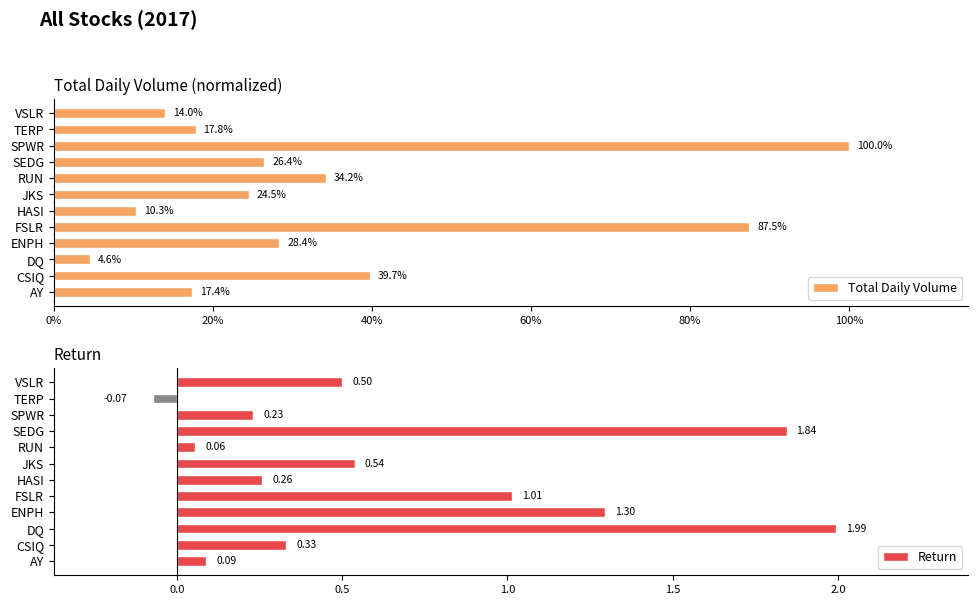

Reading right to left, what are all the values shown in this chart?

Total Daily Volume: 0.1	0.2	1.0	0.3	0.3	0.2	0.1	0.9	0.3	0.0	0.4	0.2
Return: 0.5	-0.1	0.2	1.8	0.1	0.5	0.3	1.0	1.3	2.0	0.3	0.1